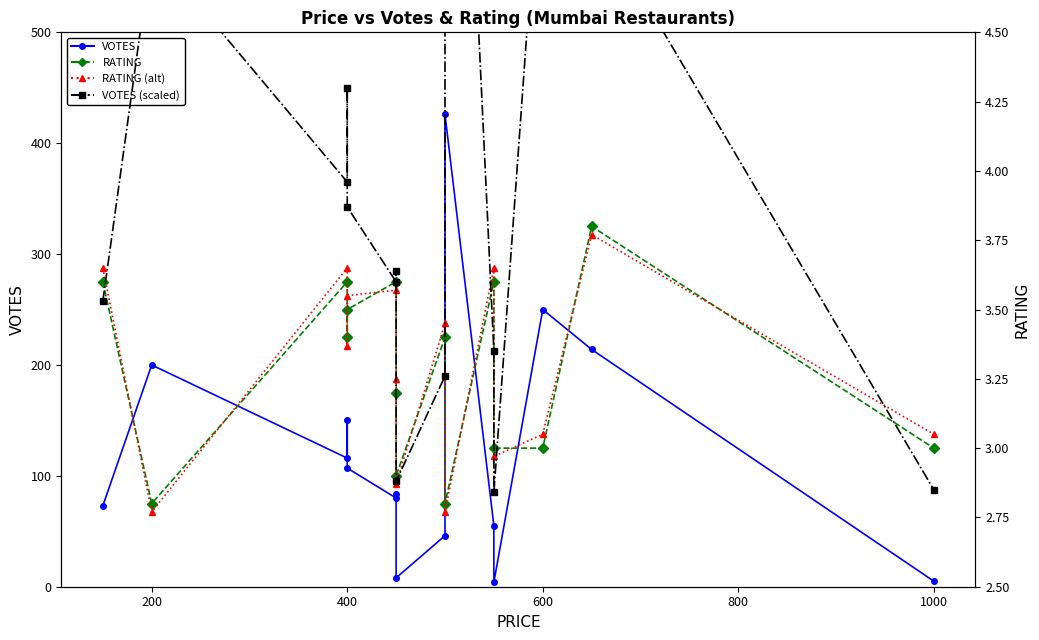

Read the RATING (alt) value at 400.

3.6